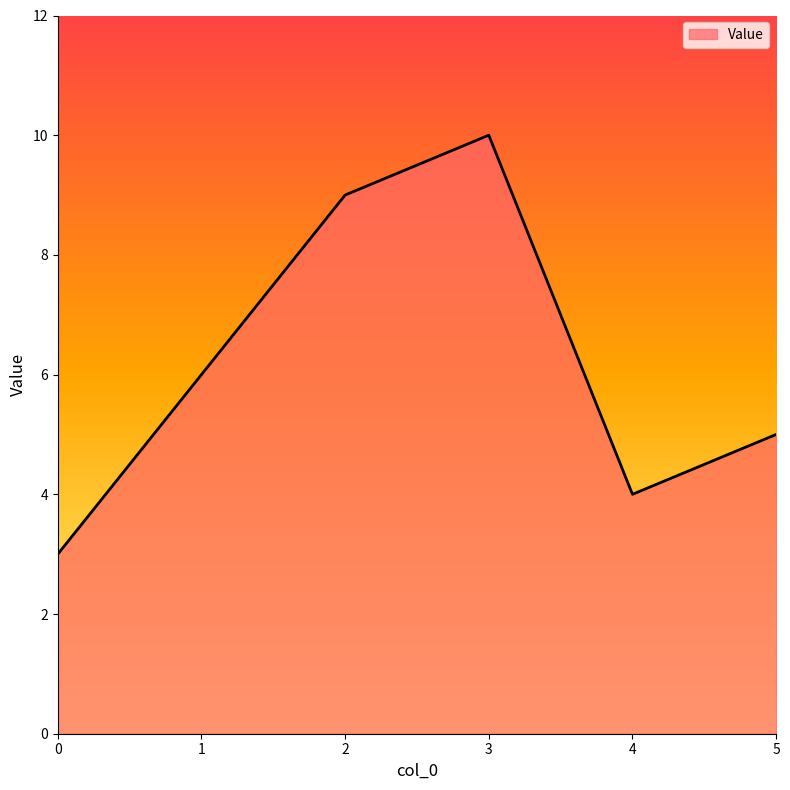

Count the values in the range 4 to 9.

4